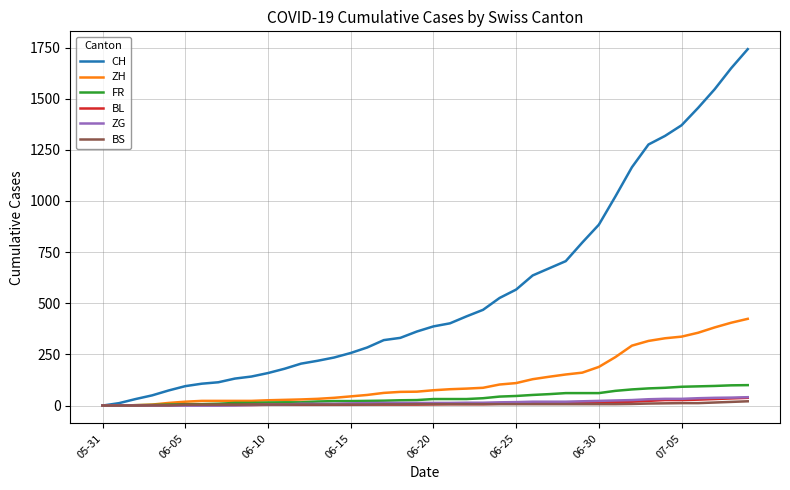

Which series has the largest total across all categories?

CH